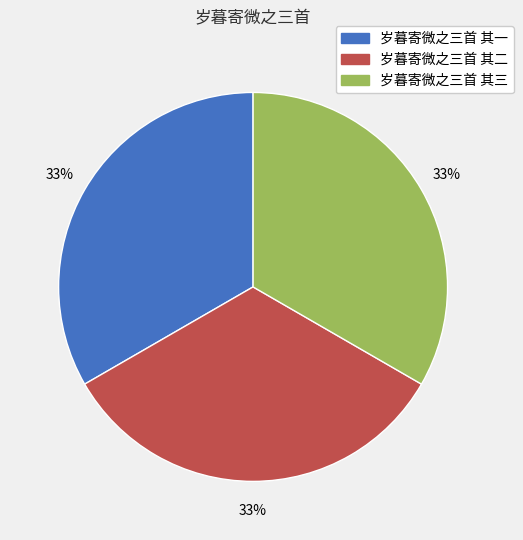

To the nearest percent, what is the combined percentage of 岁暮寄微之三首 其二 and 岁暮寄微之三首 其一?

67%